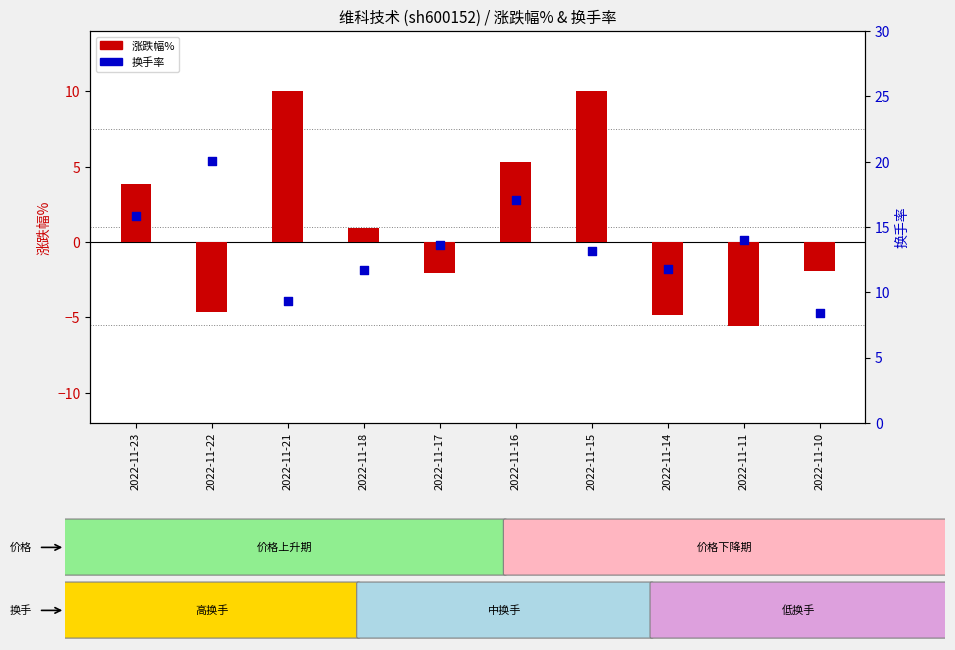

At how many categories does at least one series exceed 4?

10